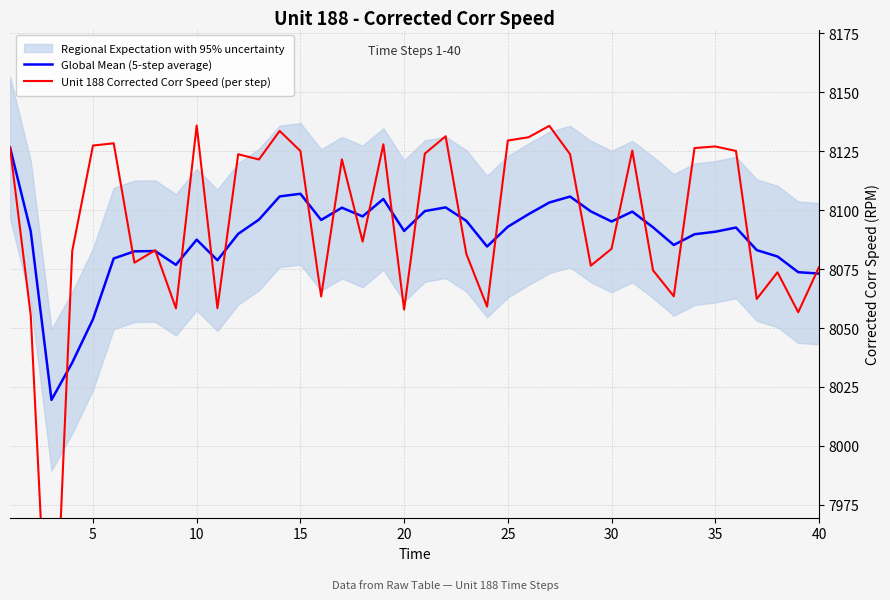

What is the lowest value of the Global Mean (5-step average) series?

8019.5